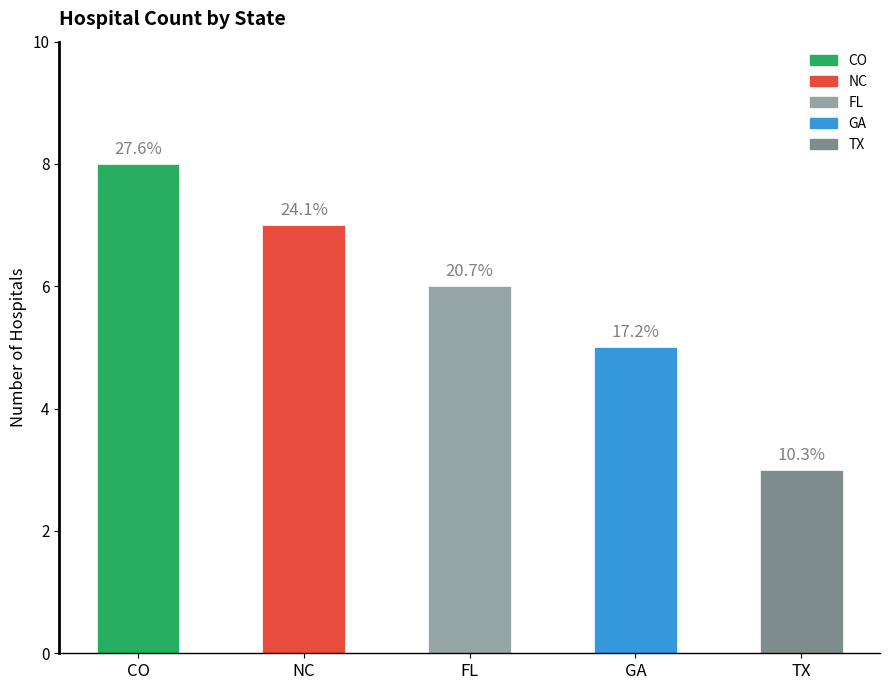

What position from the left is NC?

2